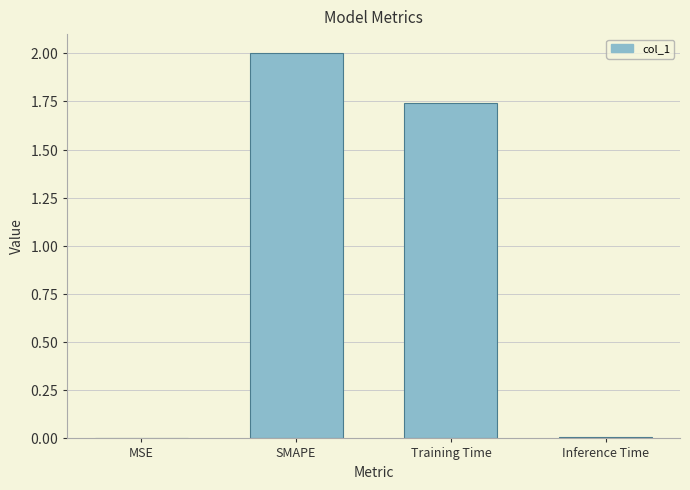

Are the bars horizontal?

No